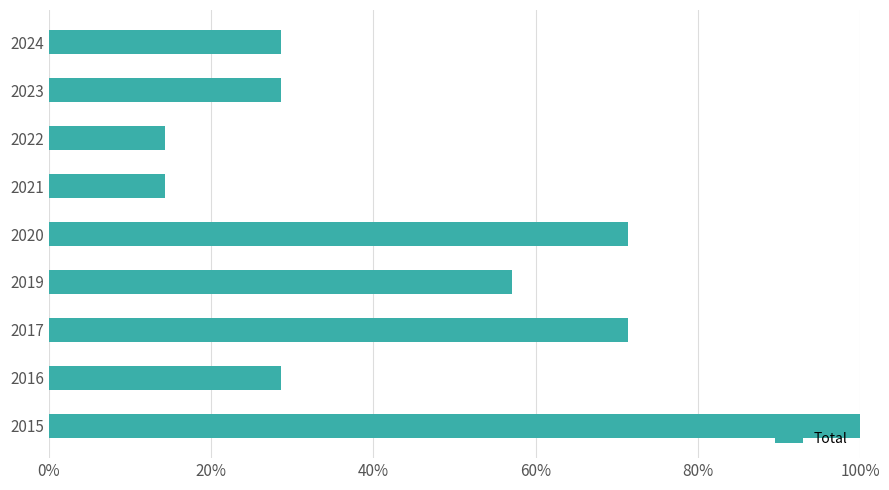

How many values are between 0 and 1?

9